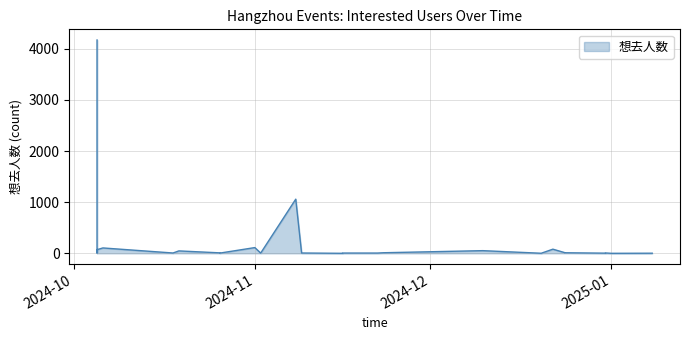

What is the sum of all values?

5793